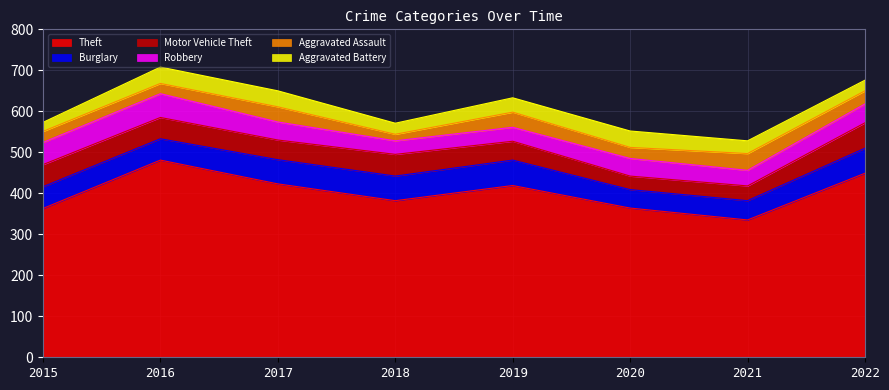

What is the value of the Motor Vehicle Theft point at the 5th from the left?

46